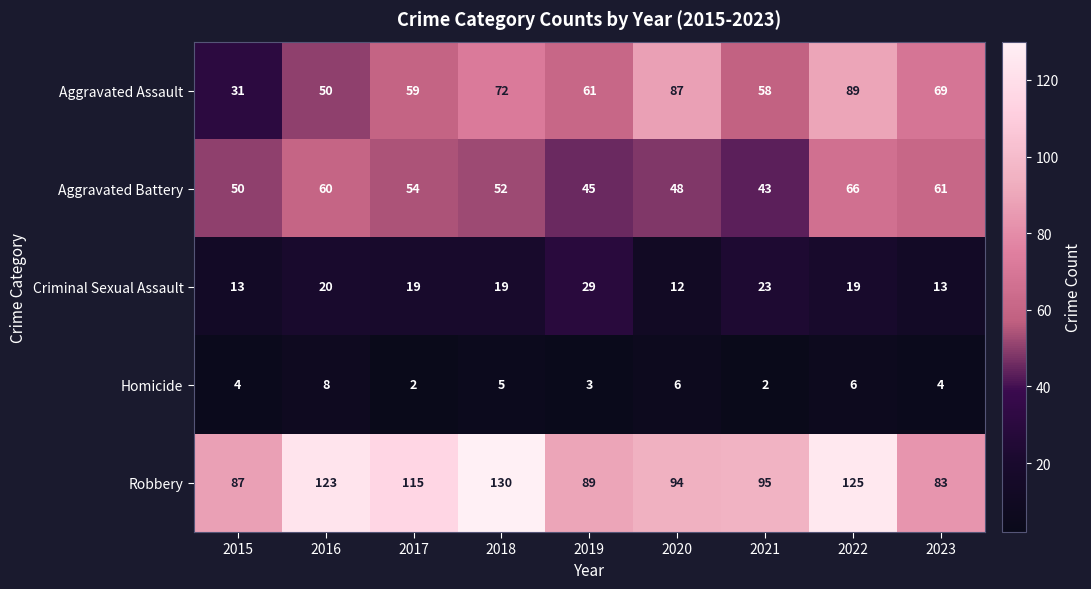

What is the difference between the maximum and minimum values in the Criminal Sexual Assault series?

17